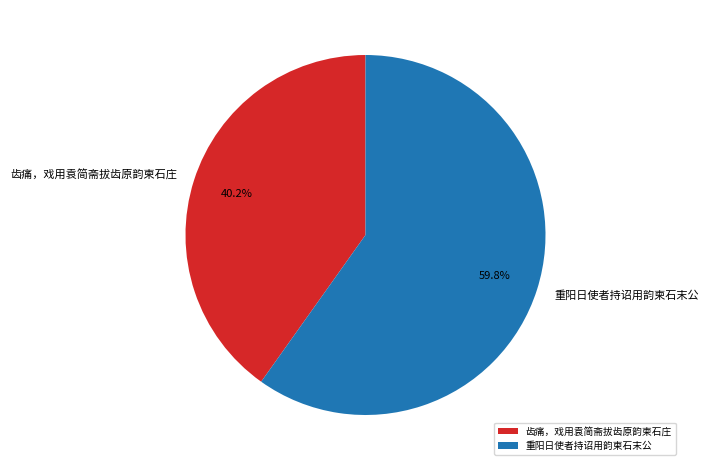

How many slices are in this pie chart?

2